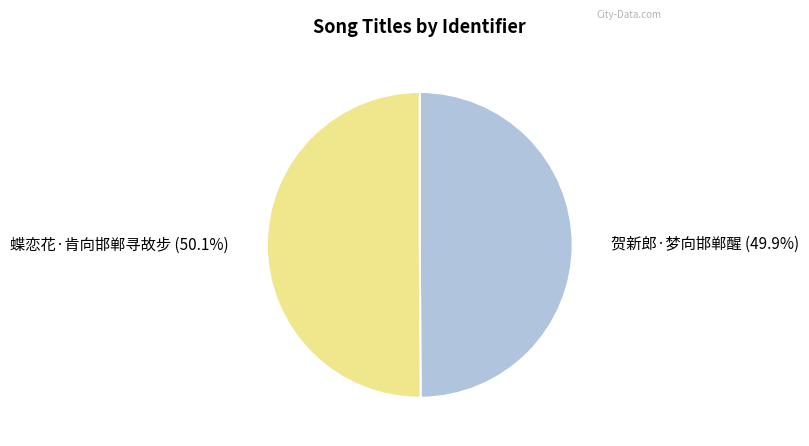

What percentage is NOT represented by 贺新郎·梦向邯郸醒?

50.1%